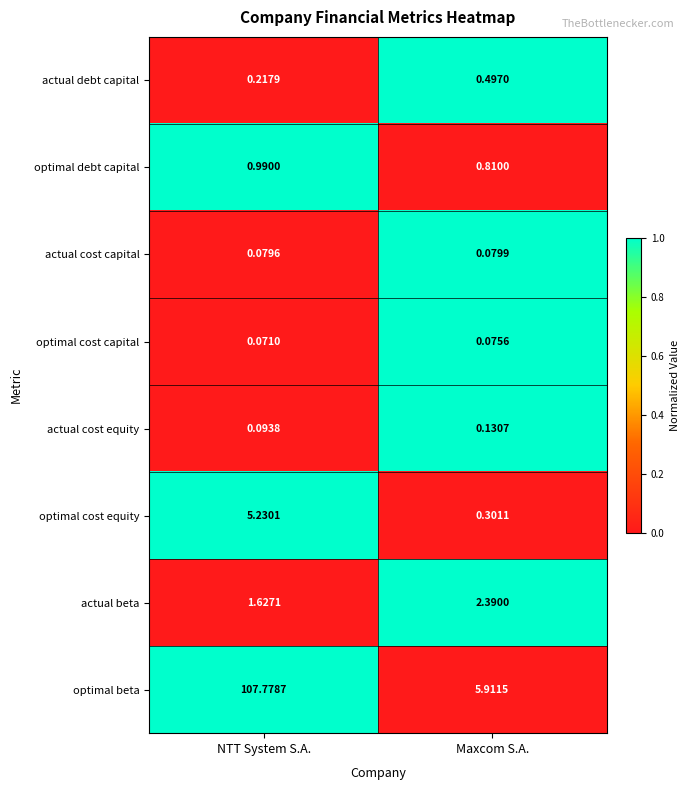

Is the value of optimal beta at NTT System S.A. greater than the value of optimal cost capital at Maxcom S.A.?

Yes